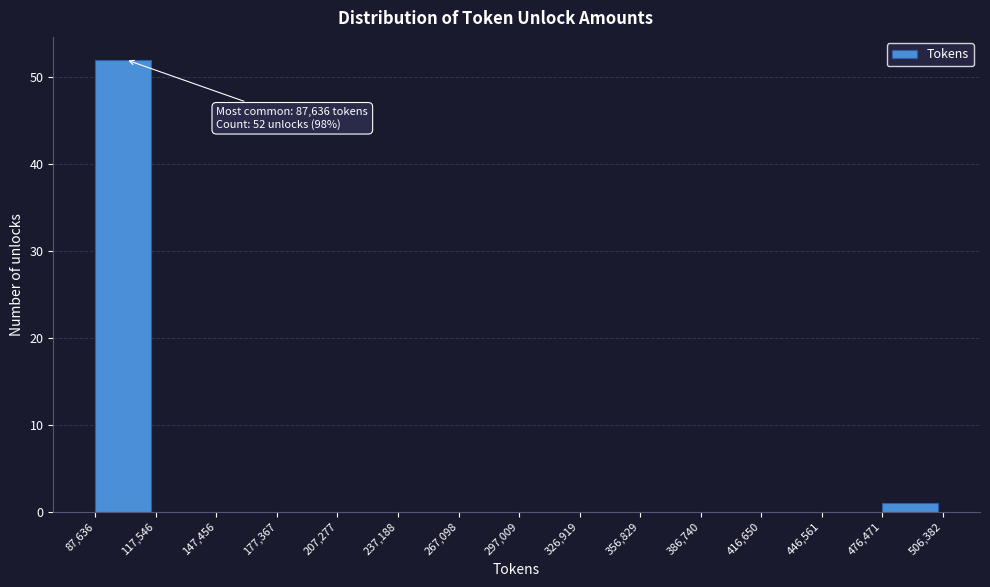

Which range on the x-axis has the tallest bar?

87,636 to 117,546